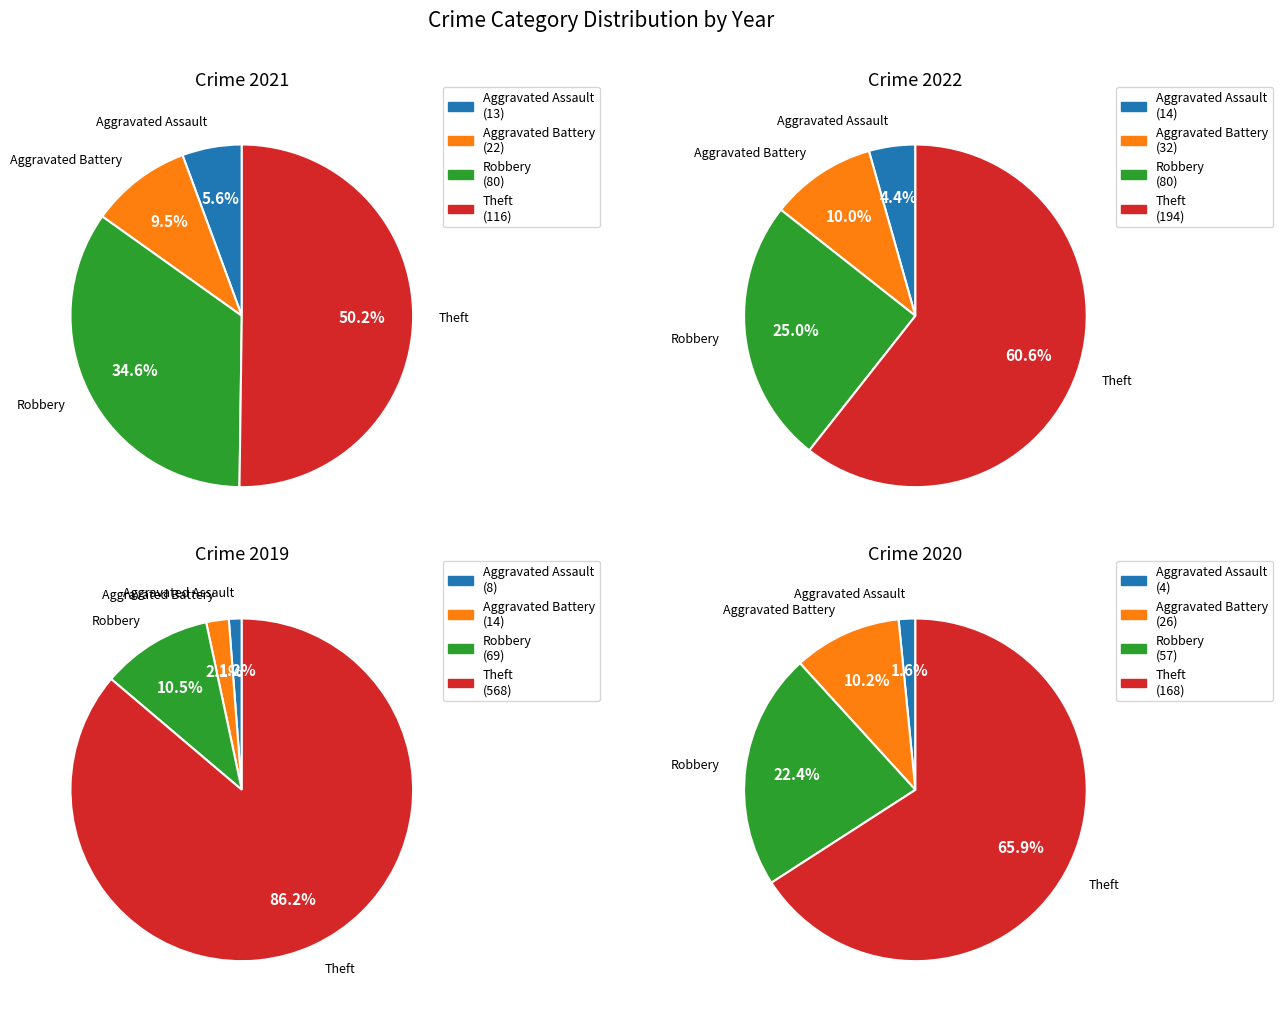

Does values_2020 account for over 50% of the chart?

Yes